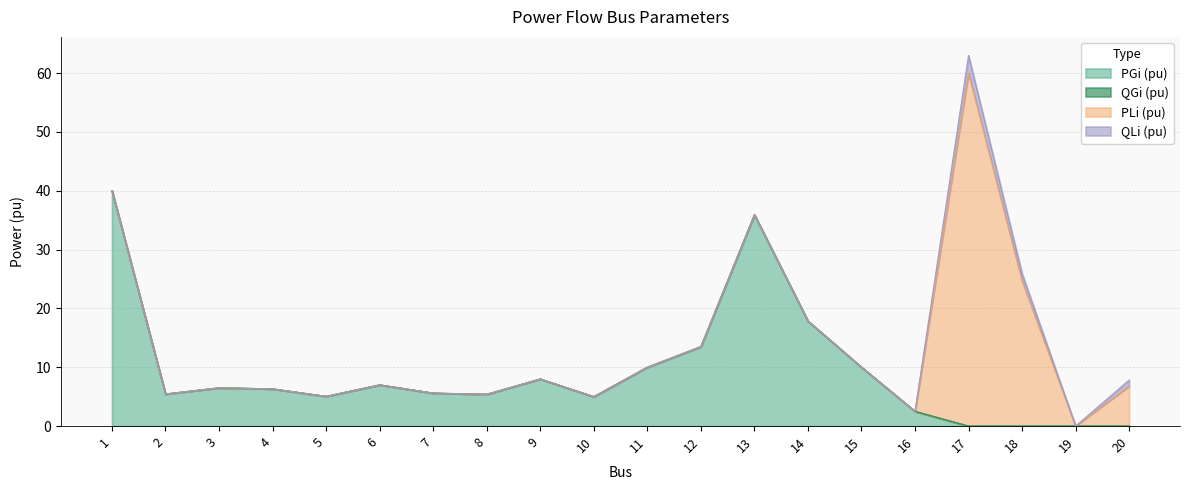

What is the highest value of the PGi (pu) series?

40.0